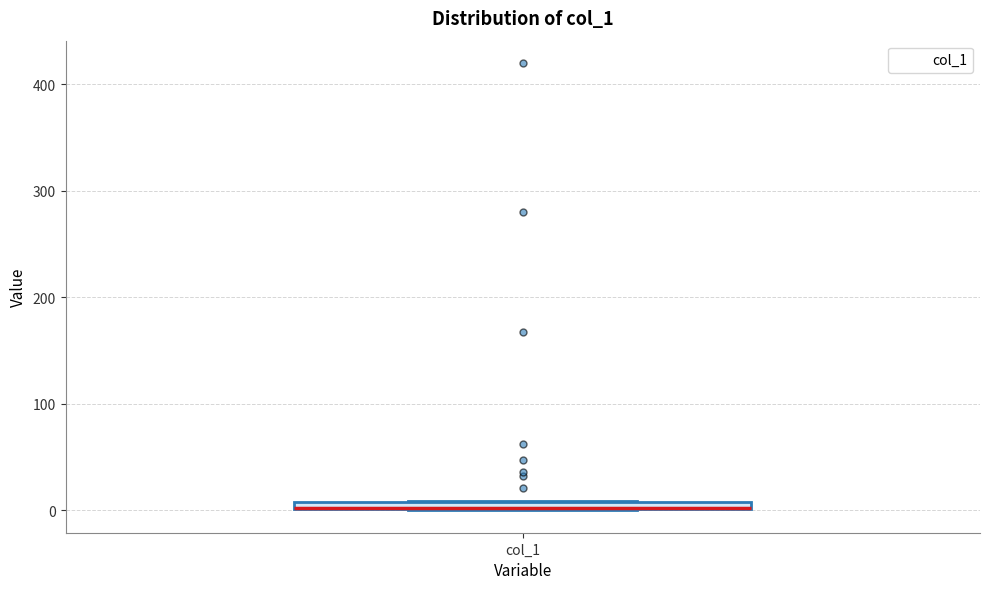

Where is the lower edge of the box for col_1 on the y-axis? The values are not printed on the chart, so give them approximately, as read against the axis.

0